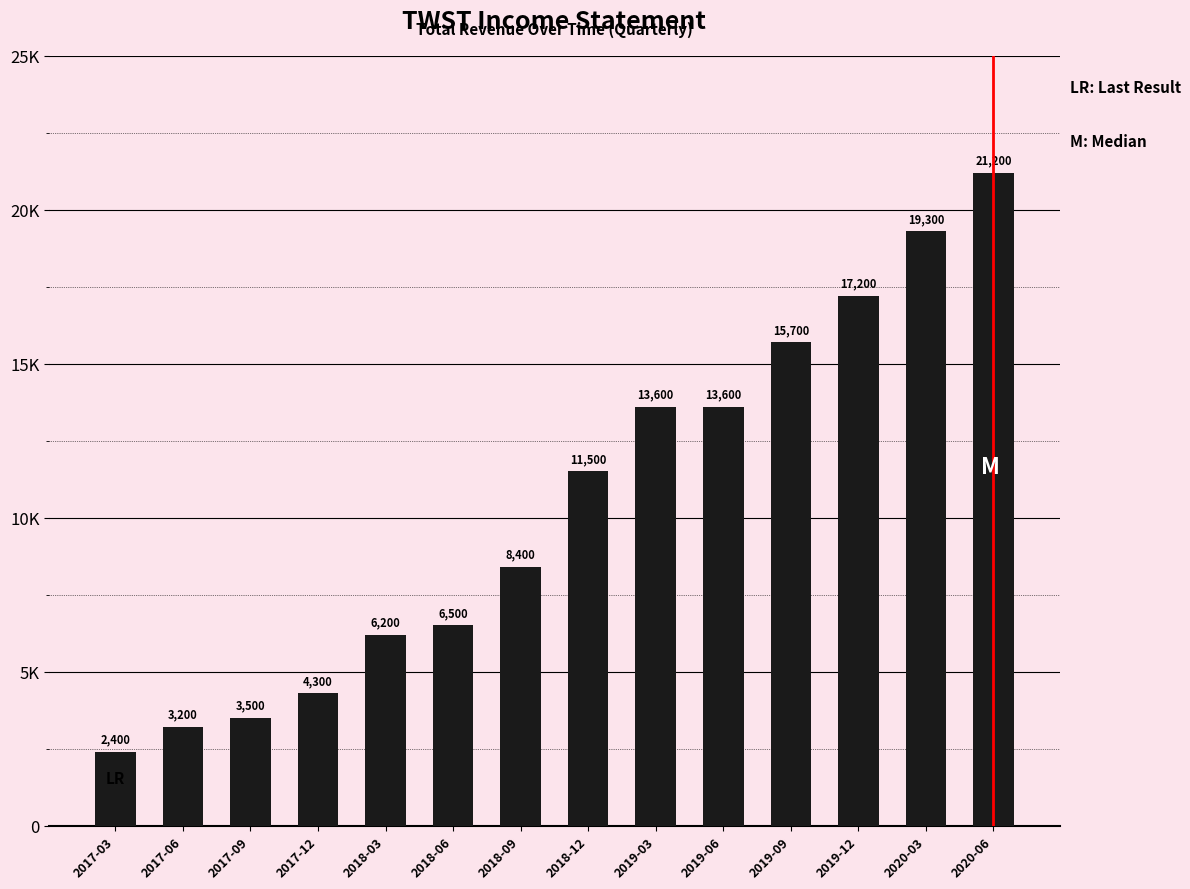

Which label corresponds to the smallest value in the chart?

2017-03